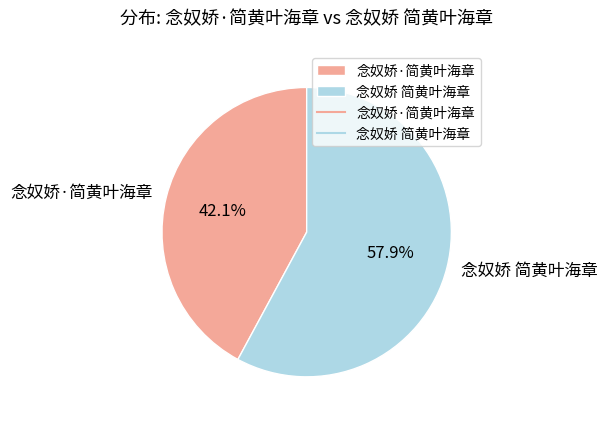

Which category has the biggest portion of the pie?

念奴娇 简黄叶海章